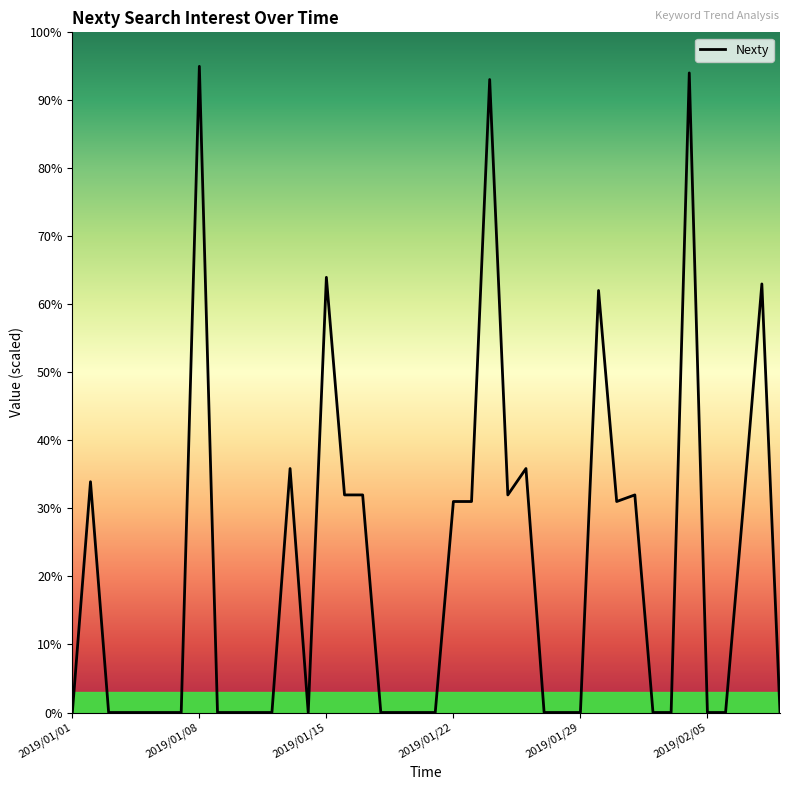

How many lines are shown in the chart?

1